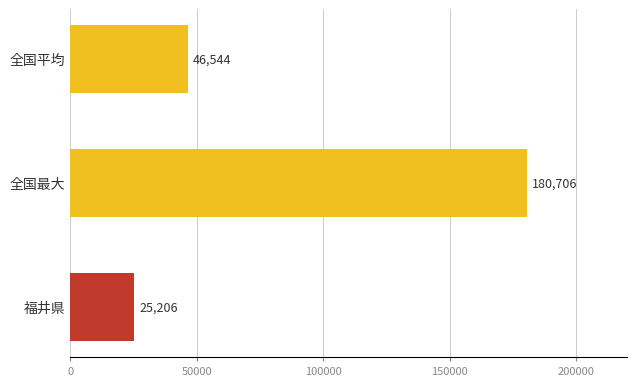

Rank the categories by value from lowest to highest.

福井県, 全国平均, 全国最大